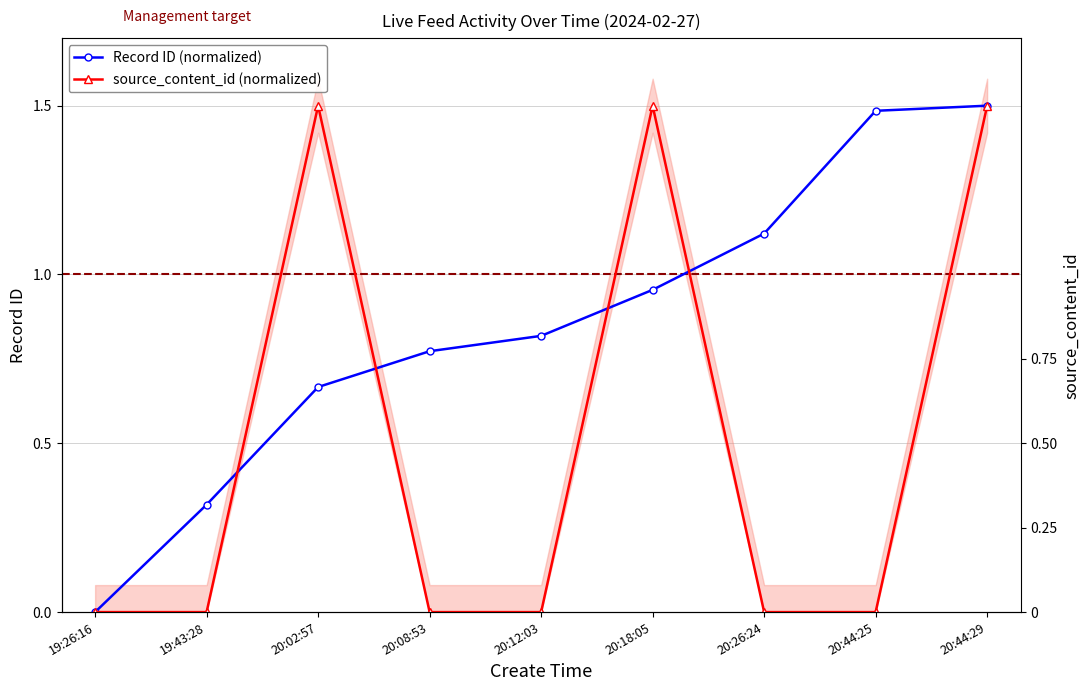

Does the chart have visible grid lines?

Yes